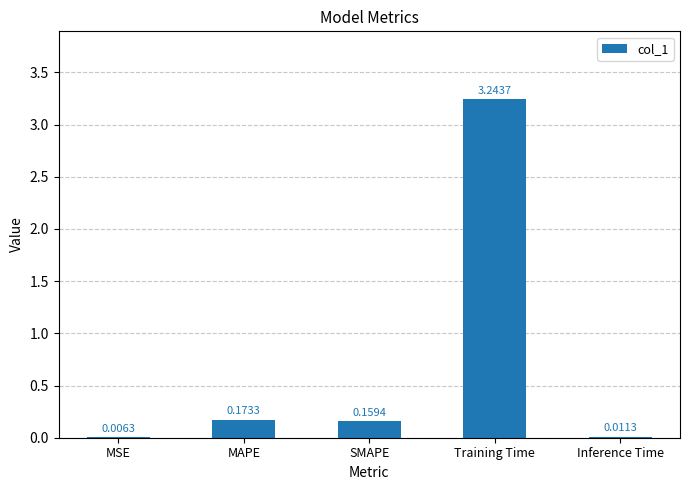

At which label is the value closest to 1?

MAPE